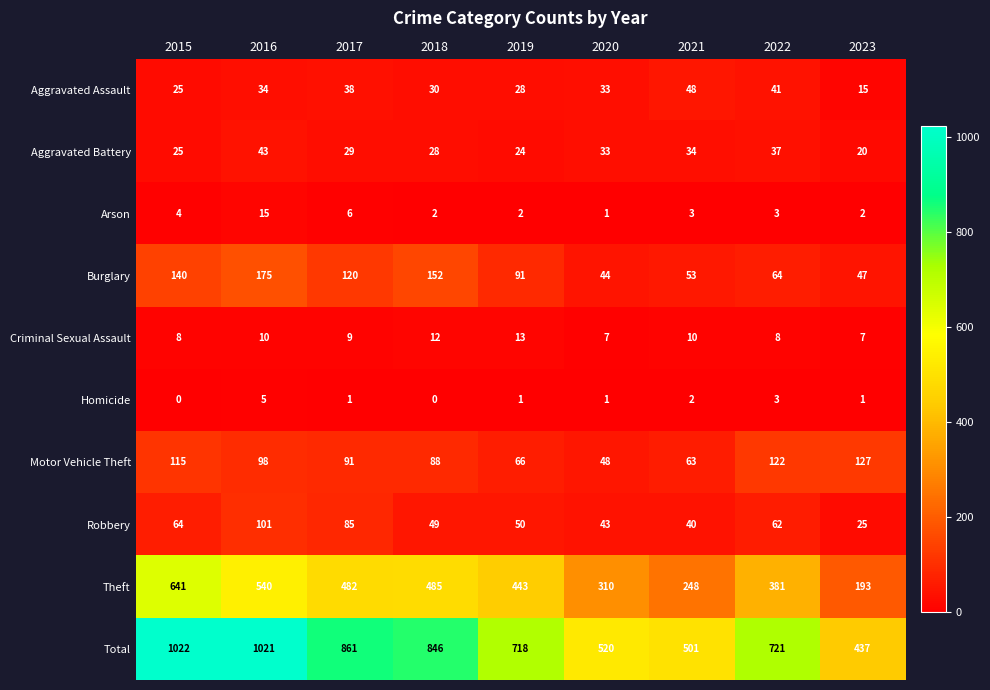

Which category has the highest value in the Arson series?

2016